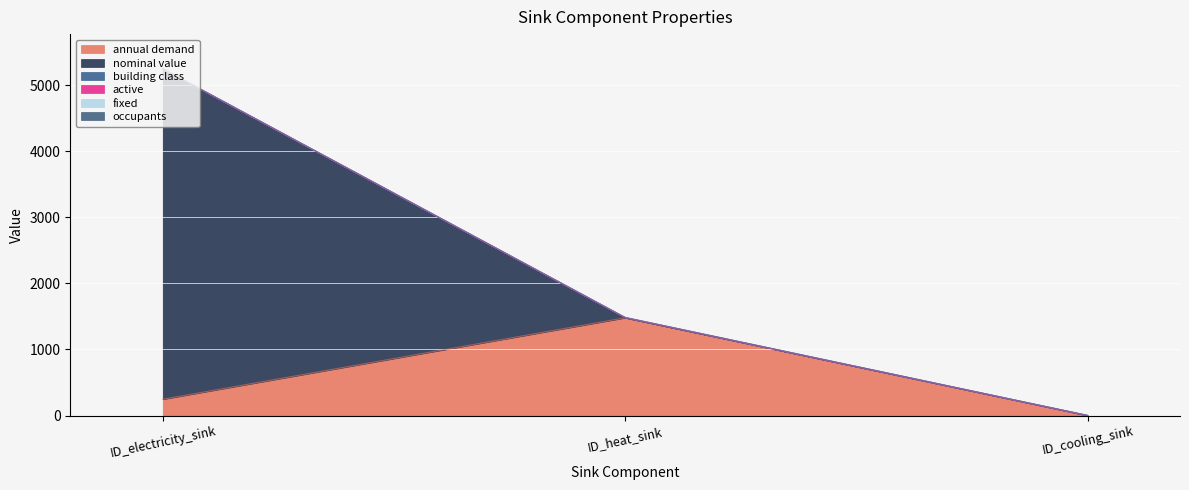

What is the lowest value of the nominal value series?

1.0